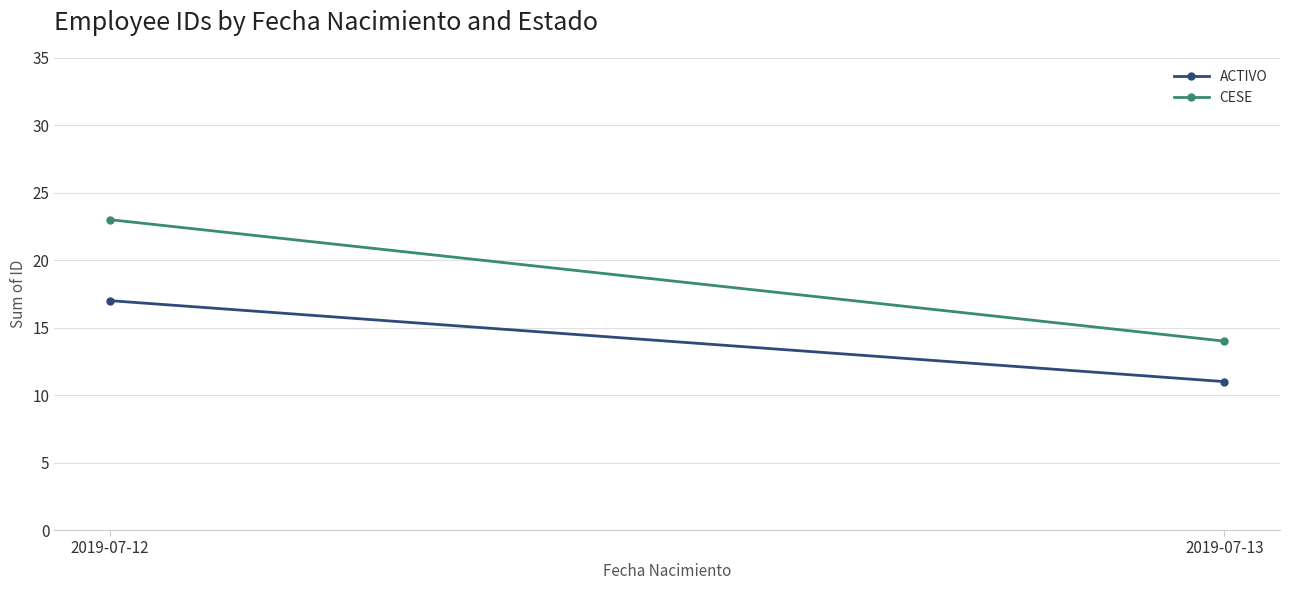

At which label is CESE closest to 18?

2019-07-13